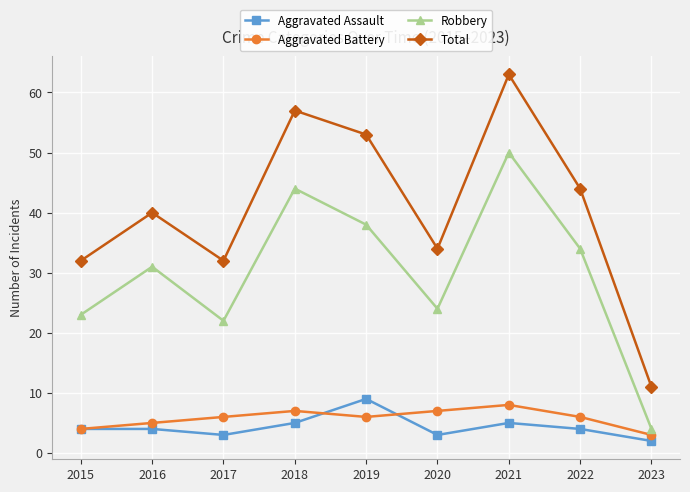

What is the value of the Total point at the 3rd from the left?

32